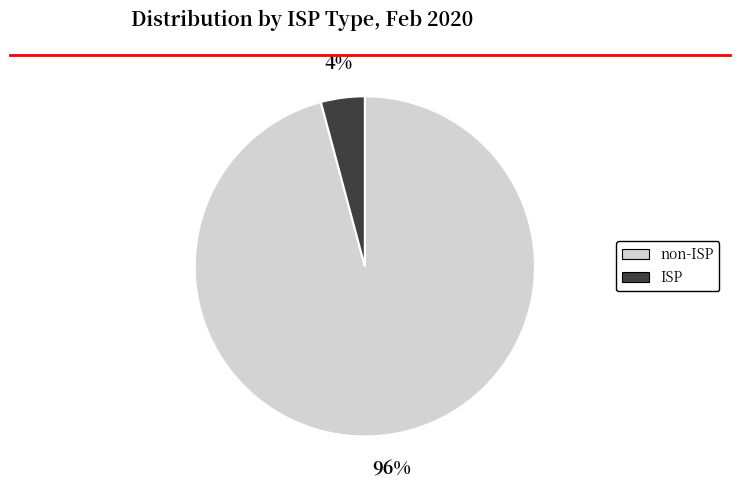

Which has a higher value, non-ISP or ISP?

non-ISP